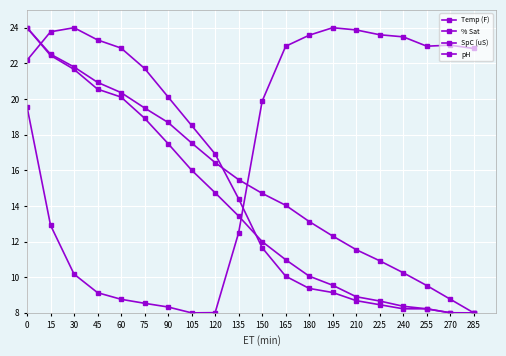

True or false: pH and Temp (F) cross at least once.

True